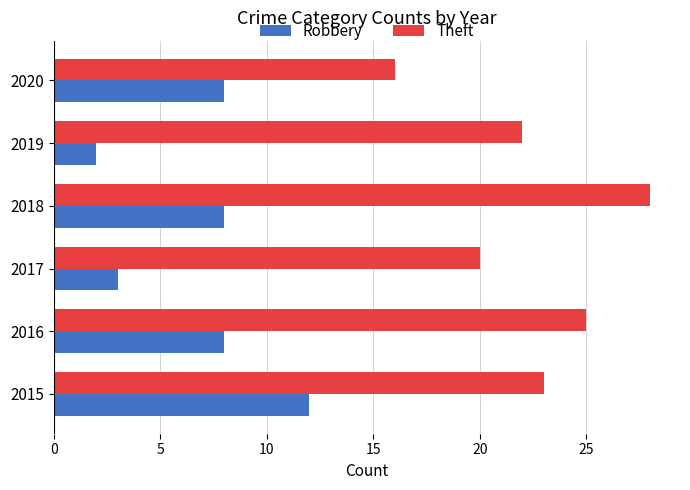

What is the total value across all series at 2016?

33